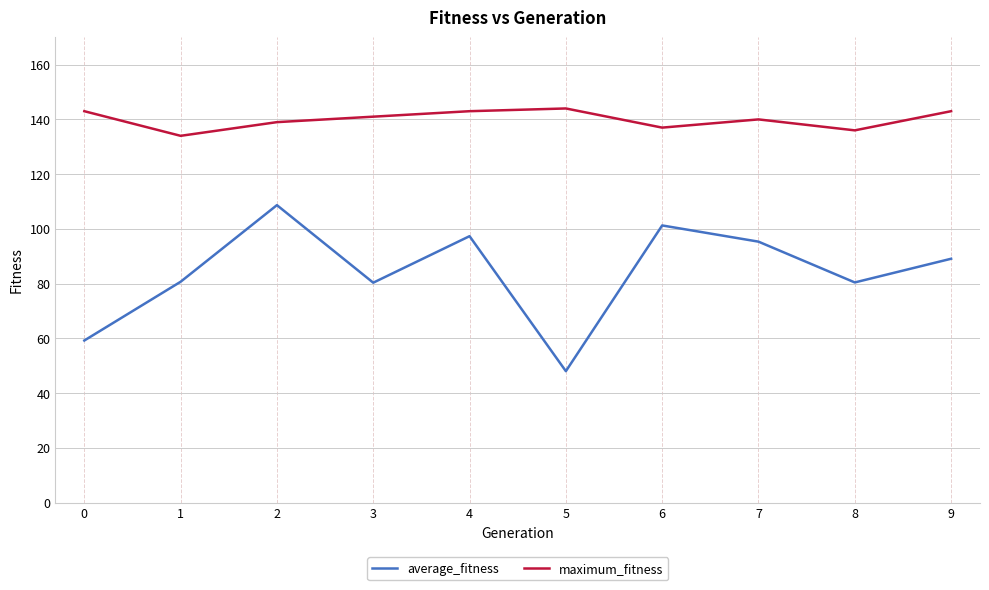

True or false: maximum_fitness and average_fitness intersect in this chart.

False